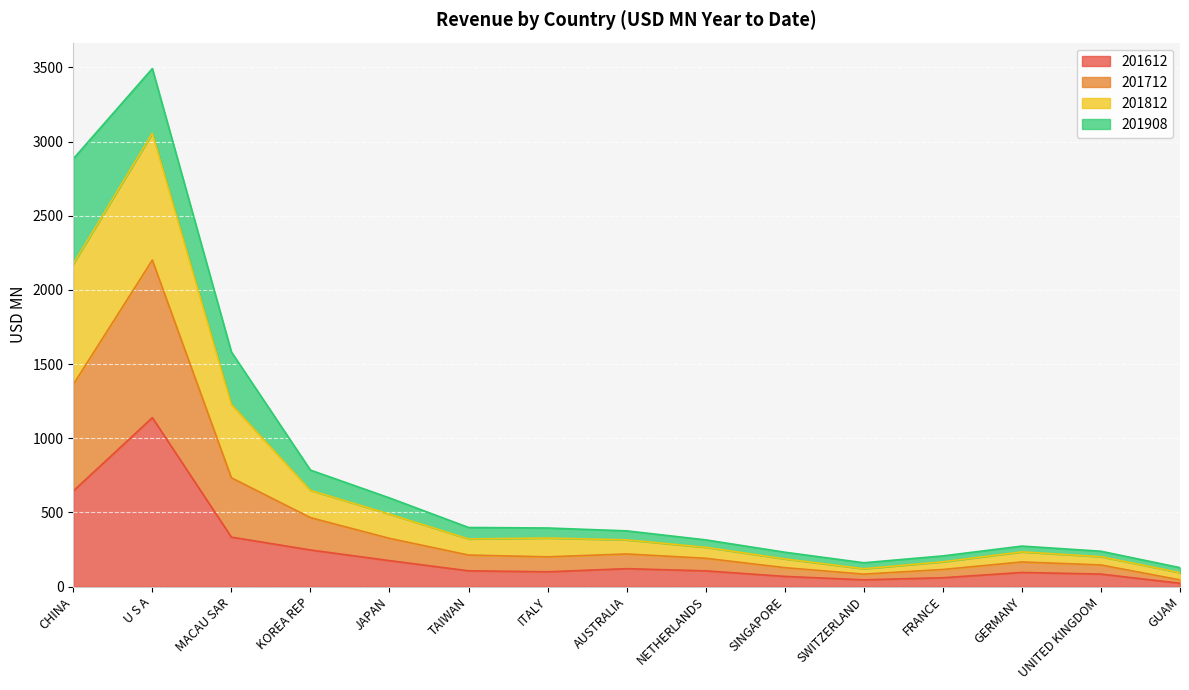

What is the approximate value of 201612 at JAPAN?

174.9